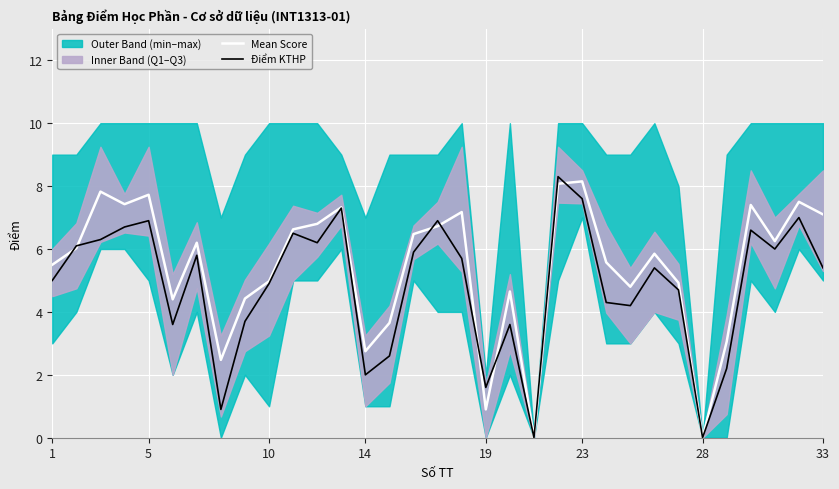

Between 11 and 16, which series saw the biggest shift?

Điểm KTHP